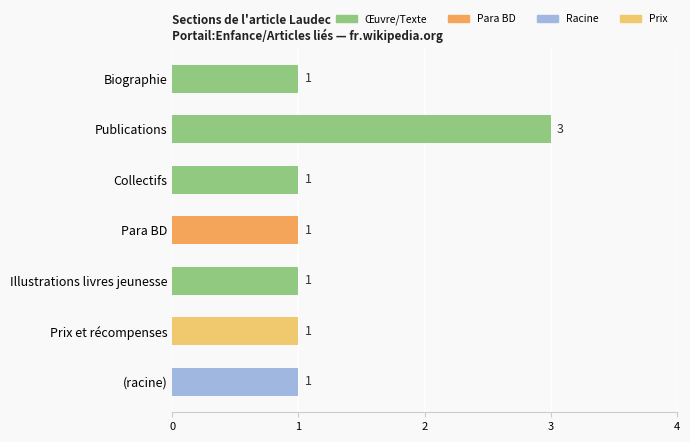

Does the chart contain stacked bars?

No